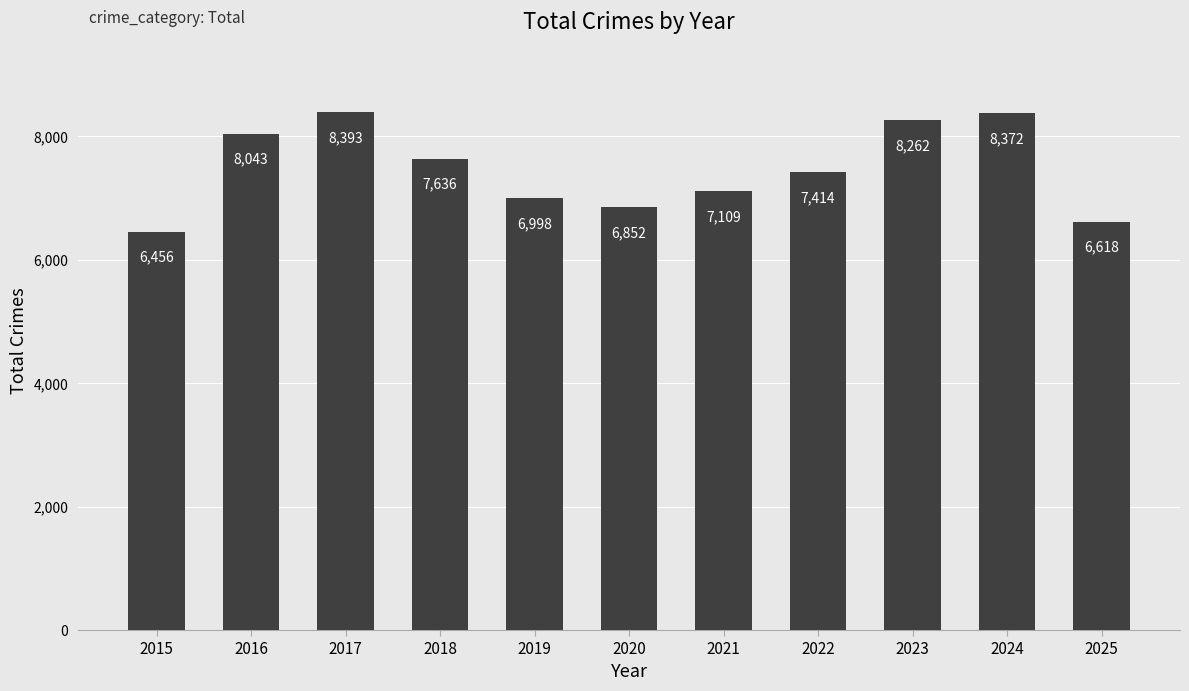

How many series are shown in this chart?

1